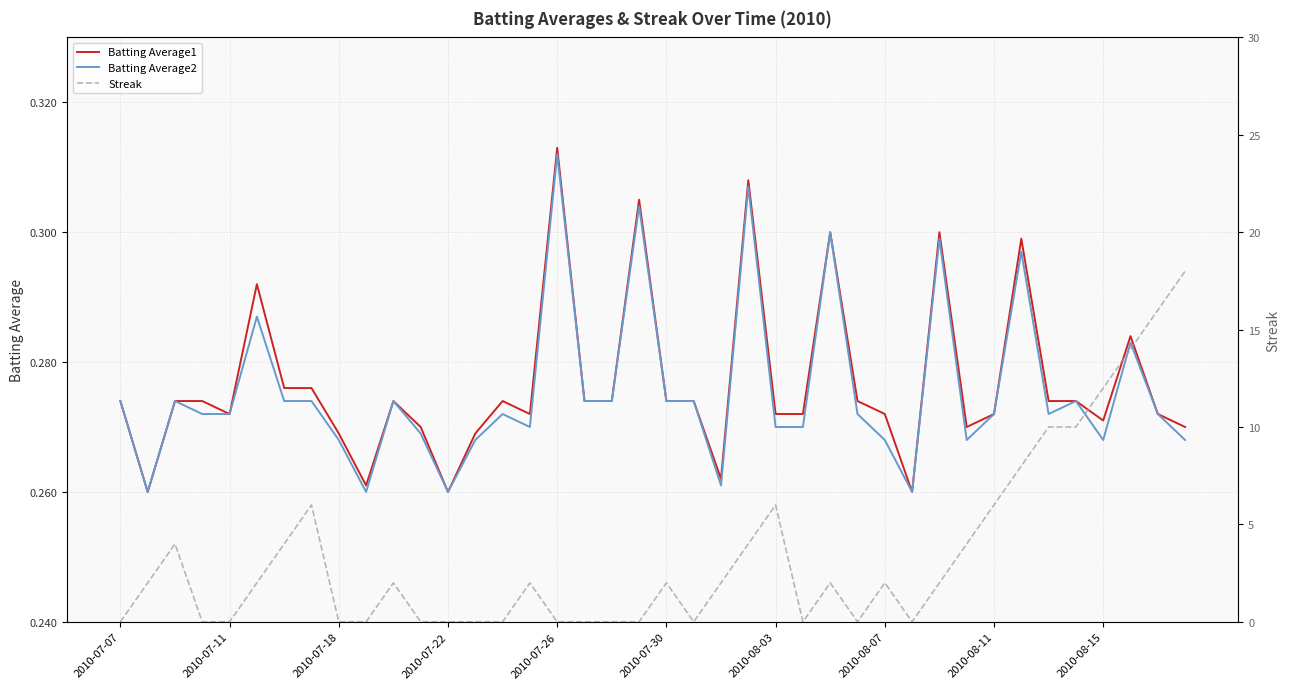

In Batting Average2, how many points are lower than both neighbors (excluding endpoints)?

9